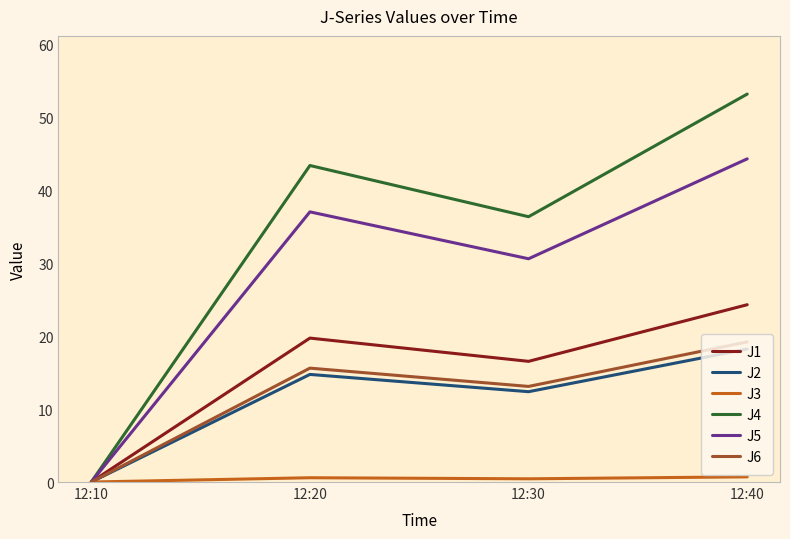

Is it true that J1 equals 16.5 at 12:30?

True